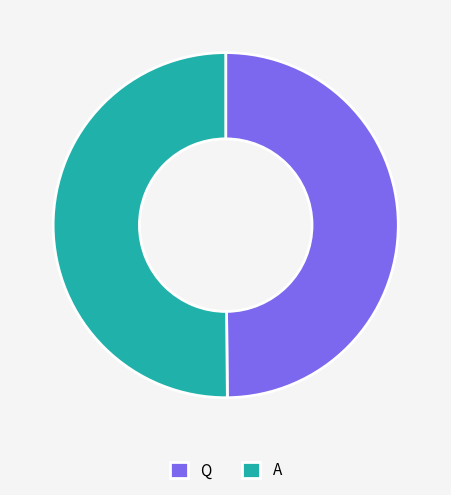

The A slice represents 50% of the pie. True or false?

True